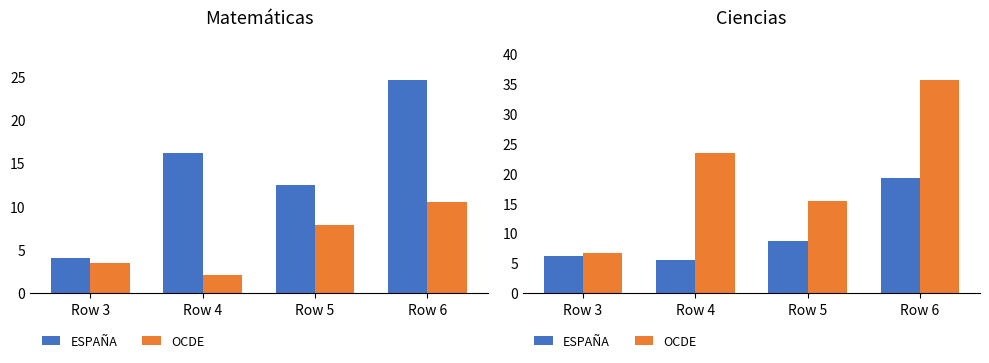

At which label does OCDE first exceed 23?

Row 4